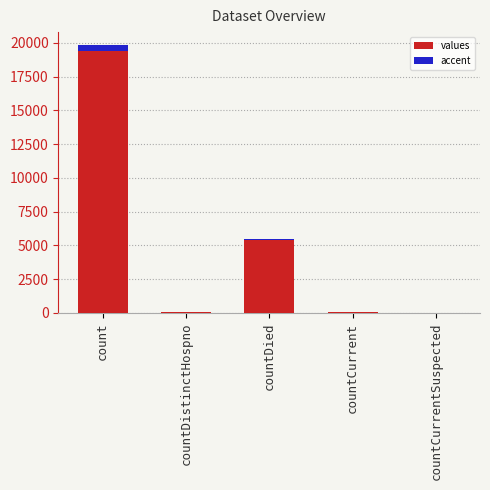

True or false: values has a value of 7304.2 at countDied.

False